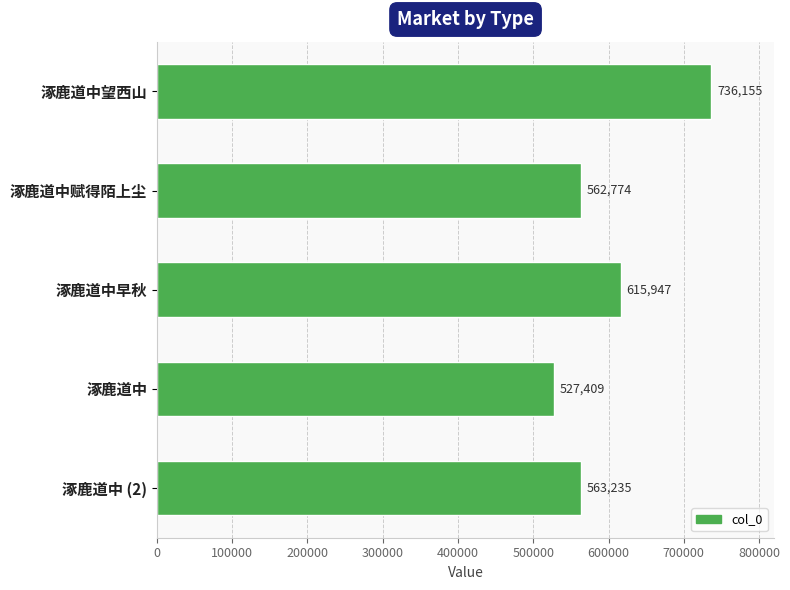

Reading bottom to top, transcribe all the data shown in this chart.

涿鹿道中 (2)=563235	涿鹿道中=527409	涿鹿道中早秋=615947	涿鹿道中赋得陌上尘=562774	涿鹿道中望西山=736155